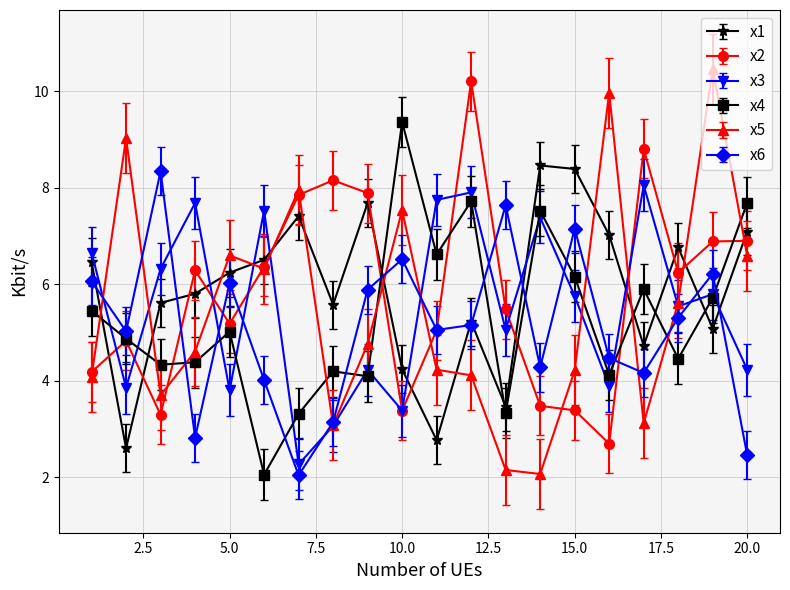

True or false: x5 and x4 cross at least once.

True